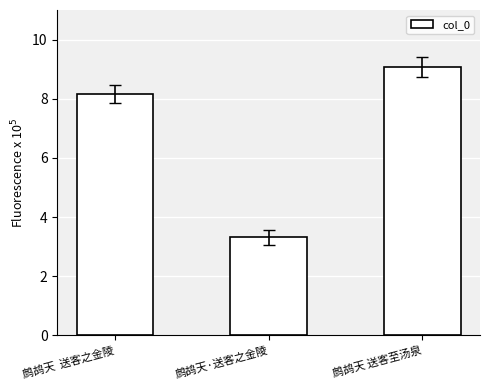

Which has a higher value, 鹧鸪天·送客之金陵 or 鹧鸪天  送客之金陵?

鹧鸪天  送客之金陵